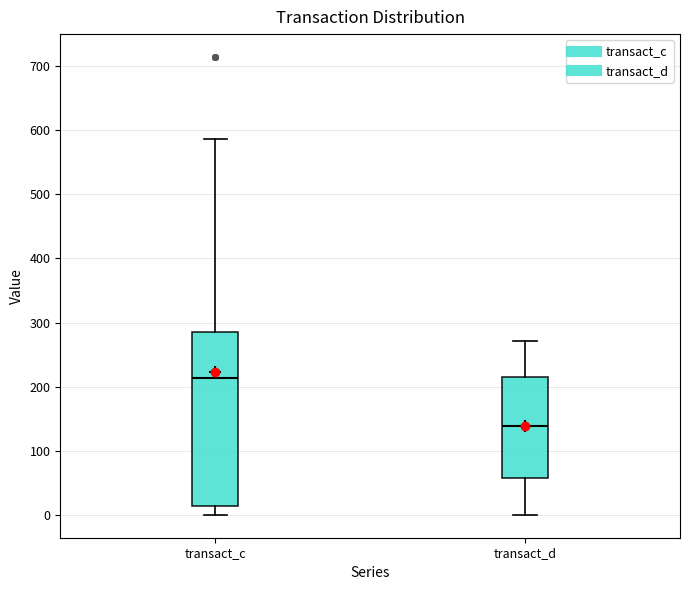

Where does the median line of the box for transact_d sit on the y-axis? The values are not printed on the chart, so give them approximately, as read against the axis.

140